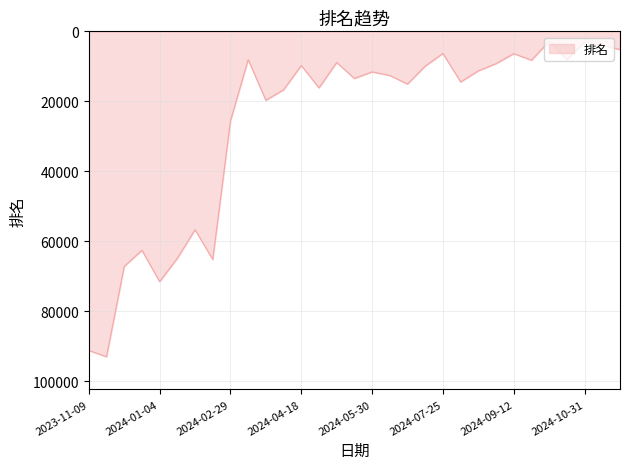

What is the minimum value shown in the chart?

2837